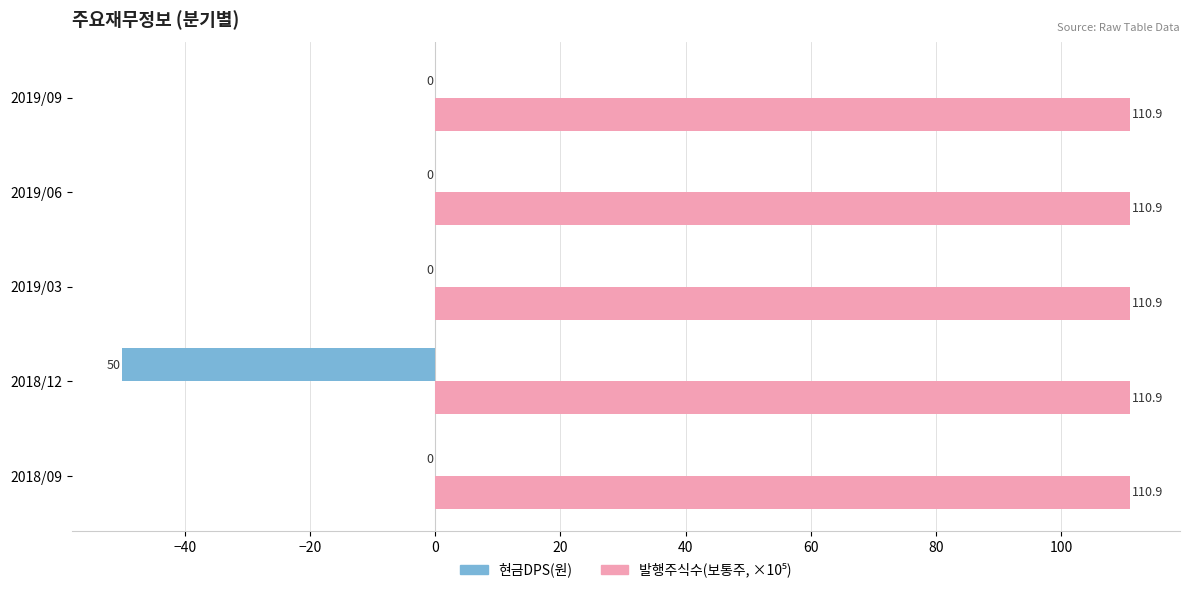

What is the maximum value shown in the chart?

110.9